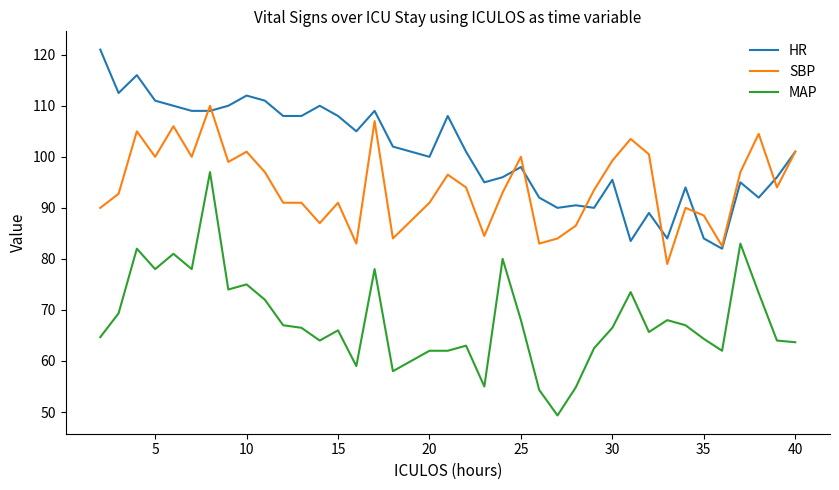

True or false: HR and MAP cross at least once.

False